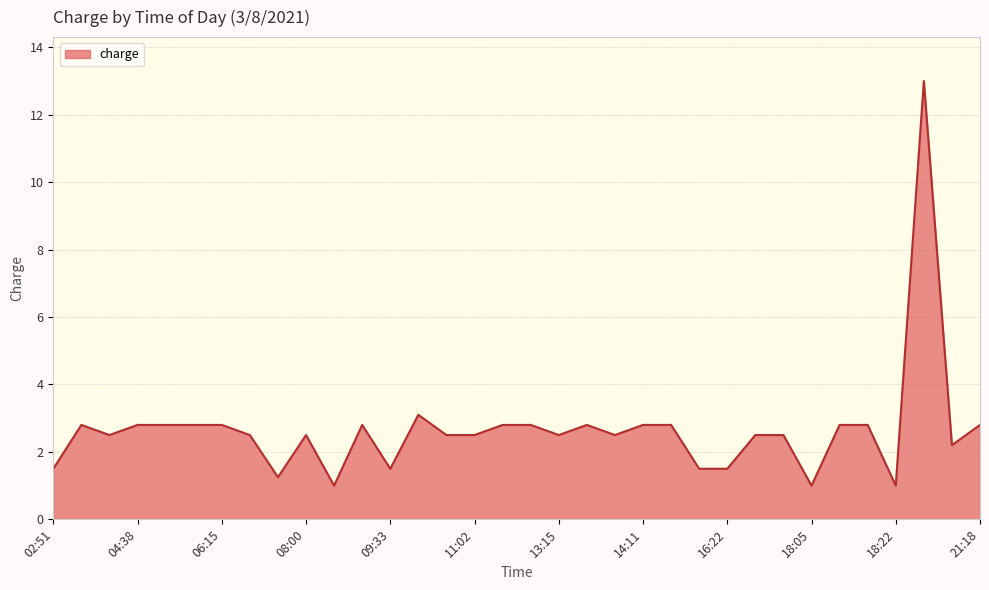

How many values are below 2?

8